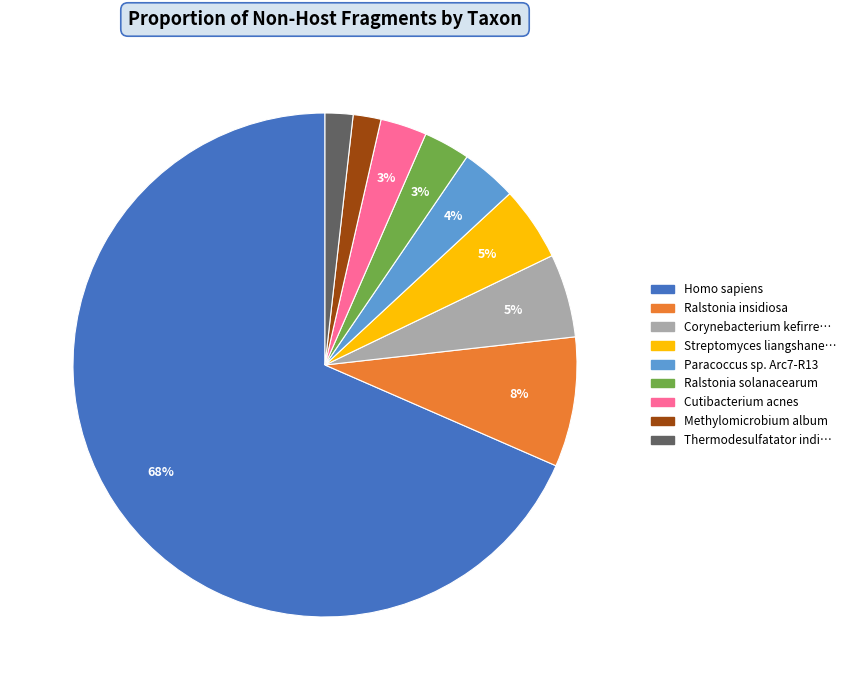

To the nearest percent, what is the average slice percentage?

11%